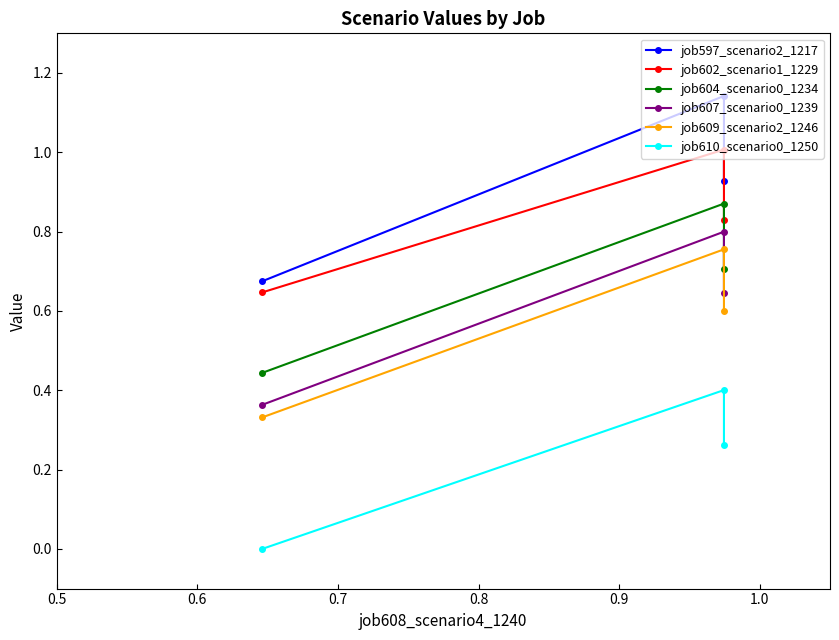

What is the difference between the second highest and minimum values in the job607_scenario0_1239 series?

0.3